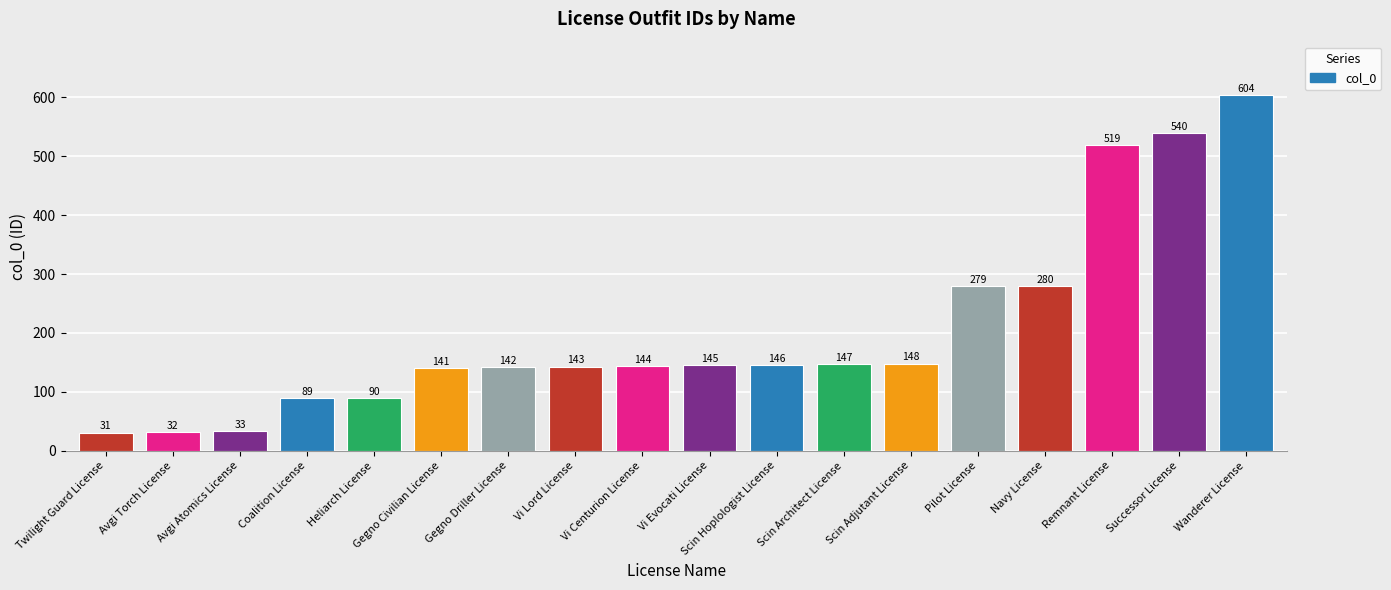

What is the sum of the values at Scin Hoplologist License and Pilot License?

425